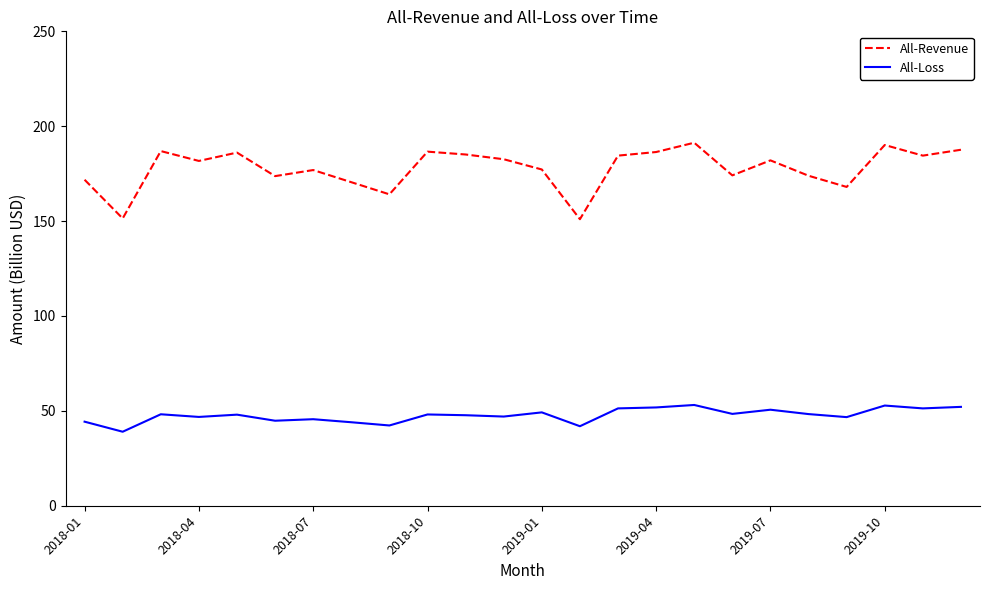

True or false: All-Loss and All-Revenue cross at least once.

False